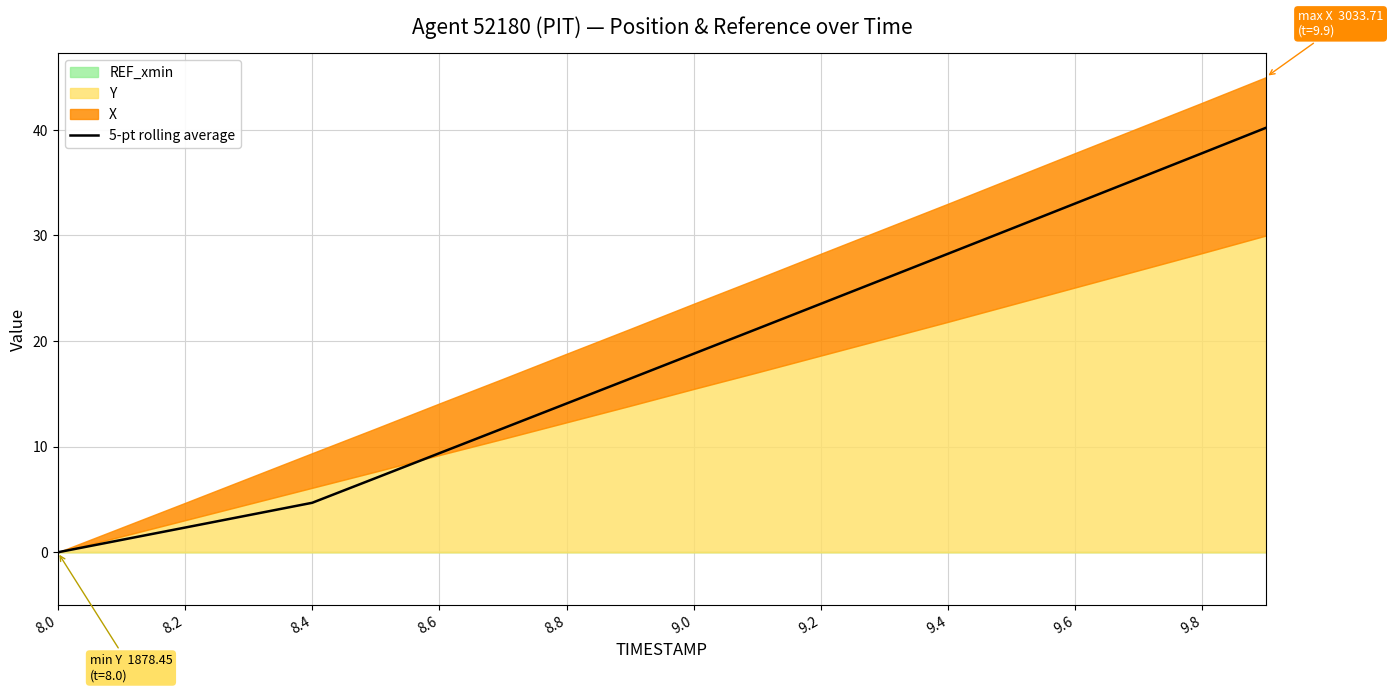

Reading right to left, transcribe all the data shown in this chart.

40.2	37.8	35.4	33.0	30.7	28.3	25.9	23.5	21.2	18.8	16.4	14.1	11.7	9.4	7.0	4.7	3.5	2.3	1.2	0.0